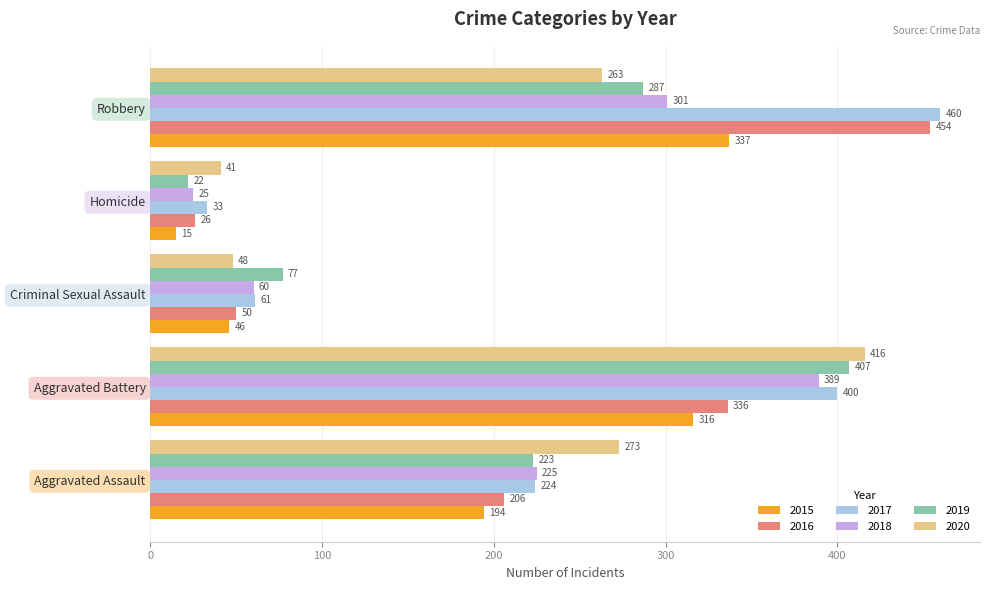

At which category is the sum across all series the highest?

Aggravated Battery